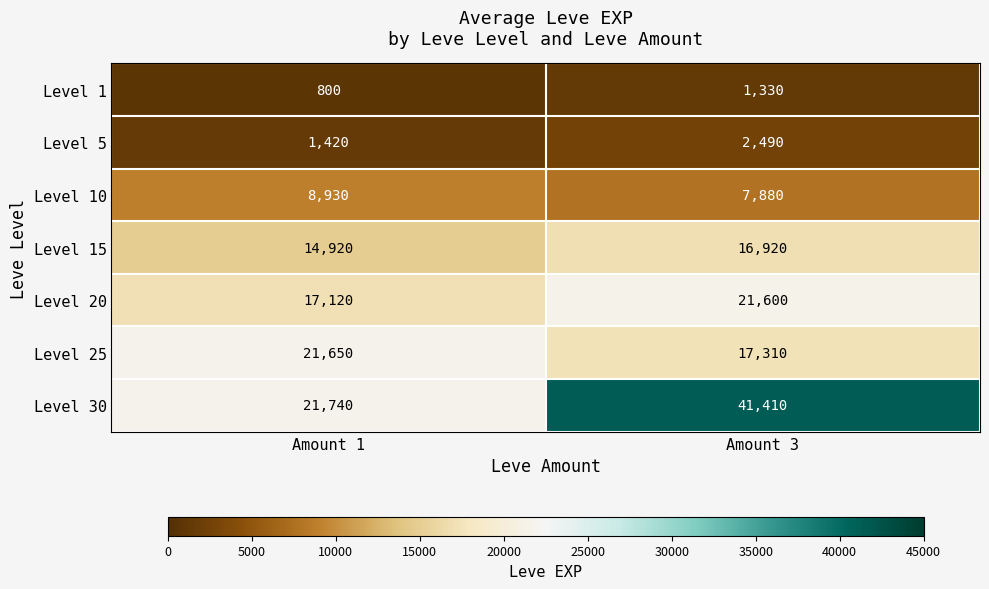

Rank the series by their maximum value, from lowest to highest.

Level 1, Level 5, Level 10, Level 15, Level 20, Level 25, Level 30